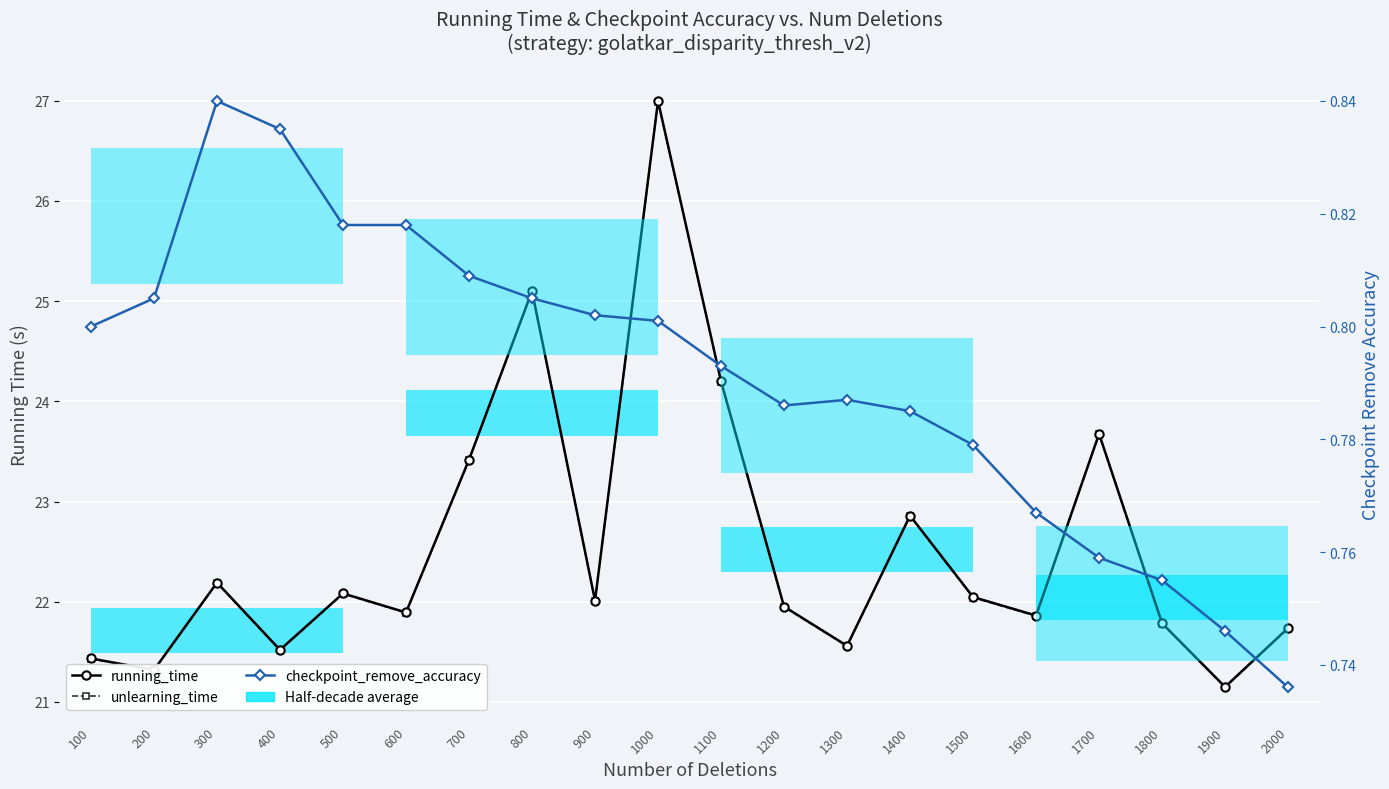

True or false: running_time and unlearning_time intersect in this chart.

False